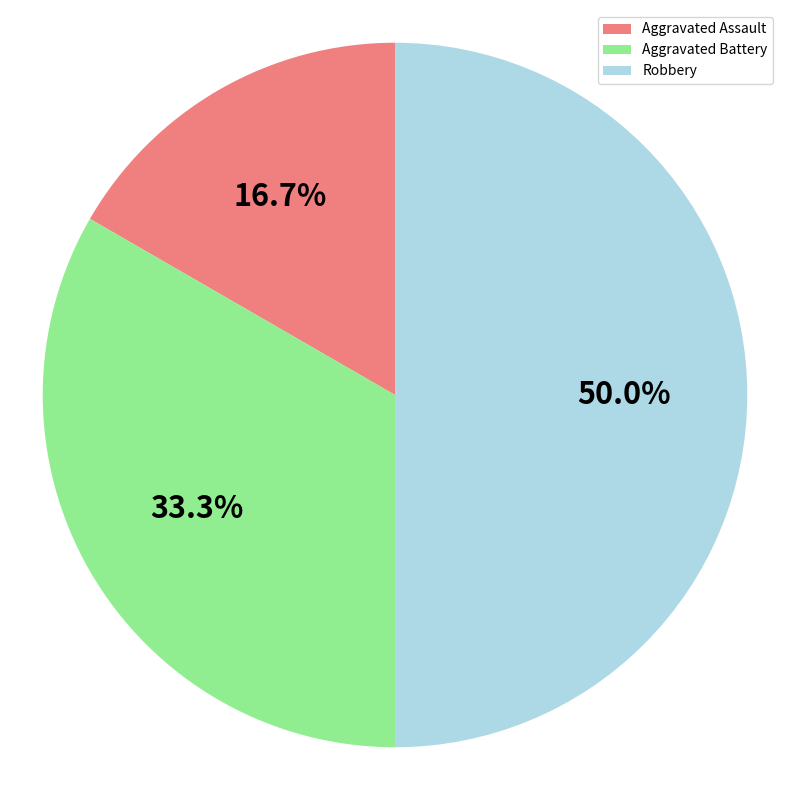

What portion of the pie excludes Aggravated Assault?

83.3%